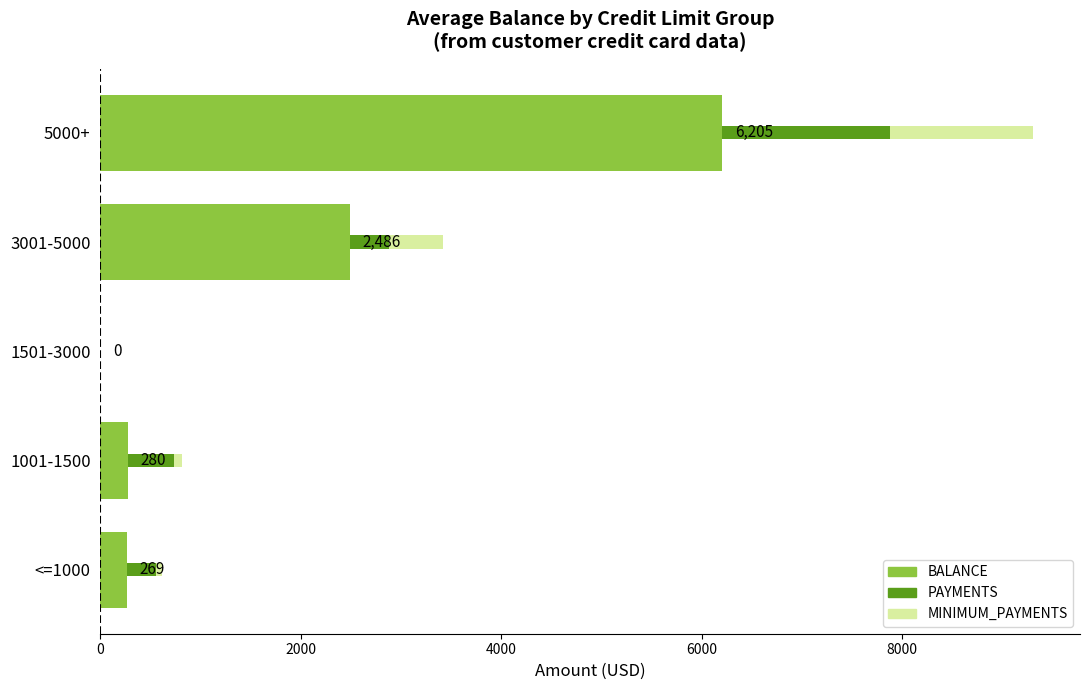

At which label is BALANCE closest to 3102?

3001-5000